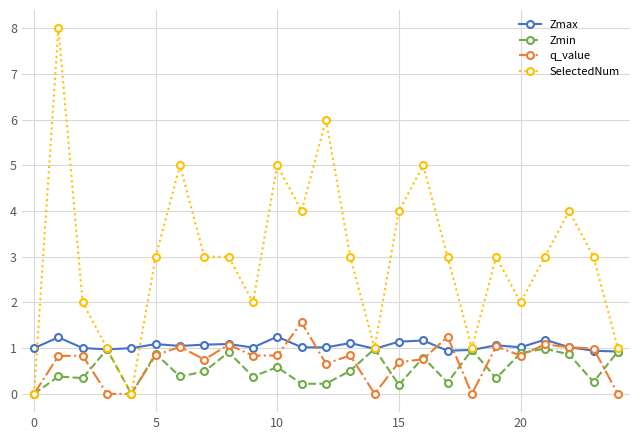

What are all the series names shown in the legend?

Zmax, Zmin, q_value, SelectedNum